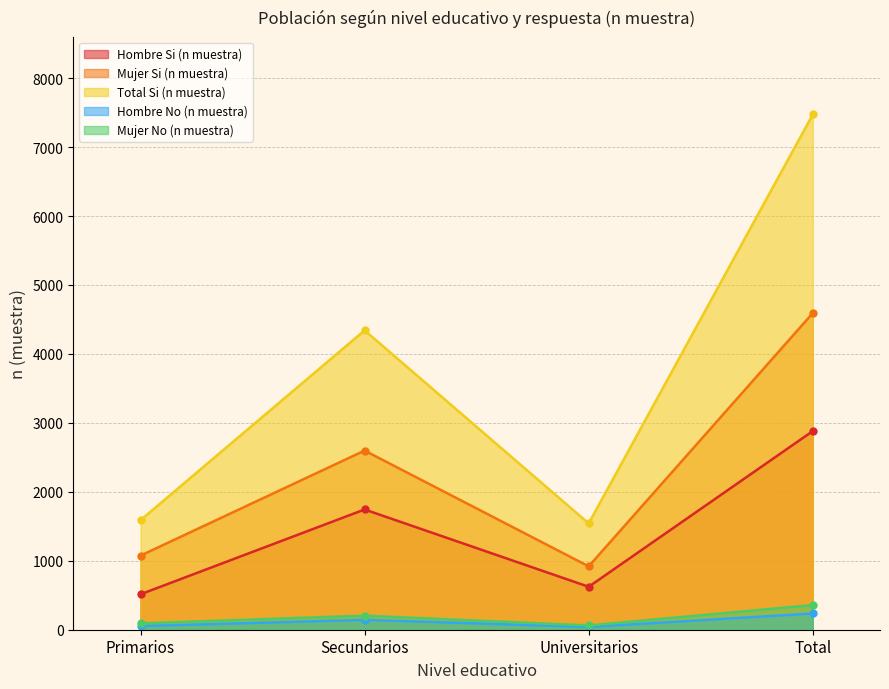

What is the difference between the Mujer Si (n muestra) values at Primarios and Universitarios?

156